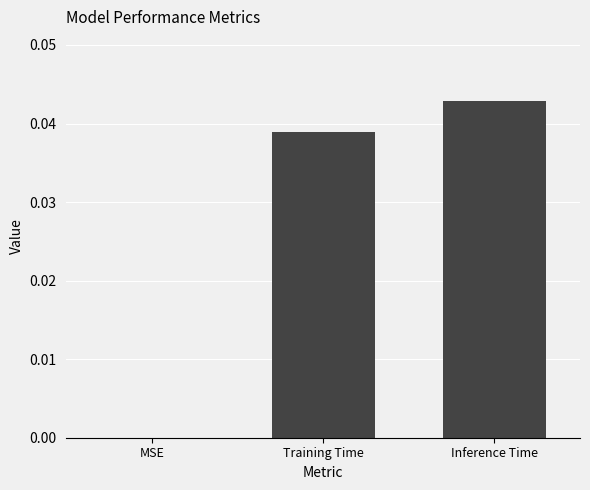

Which label corresponds to the largest value in the chart?

Inference Time